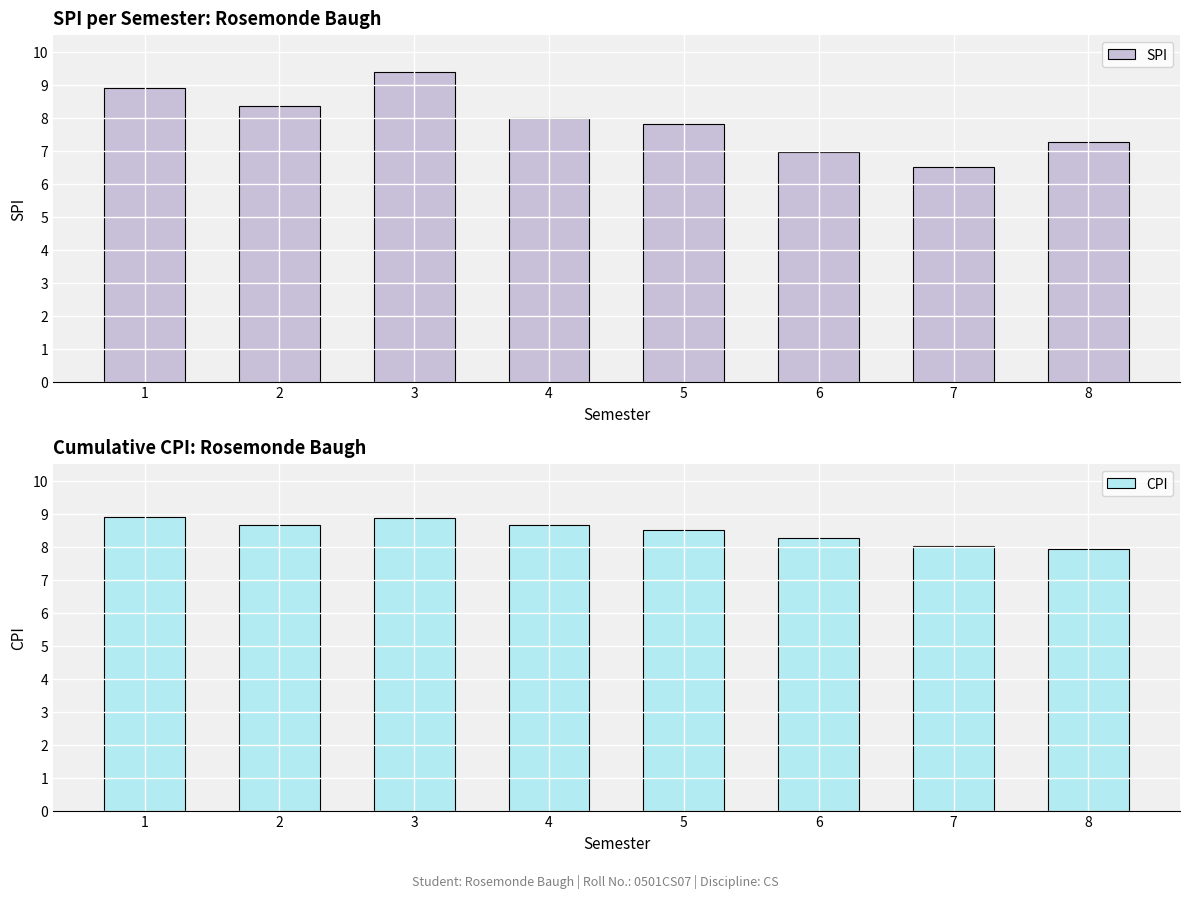

Is the value of SPI at 7 greater than the value of CPI at 3?

No